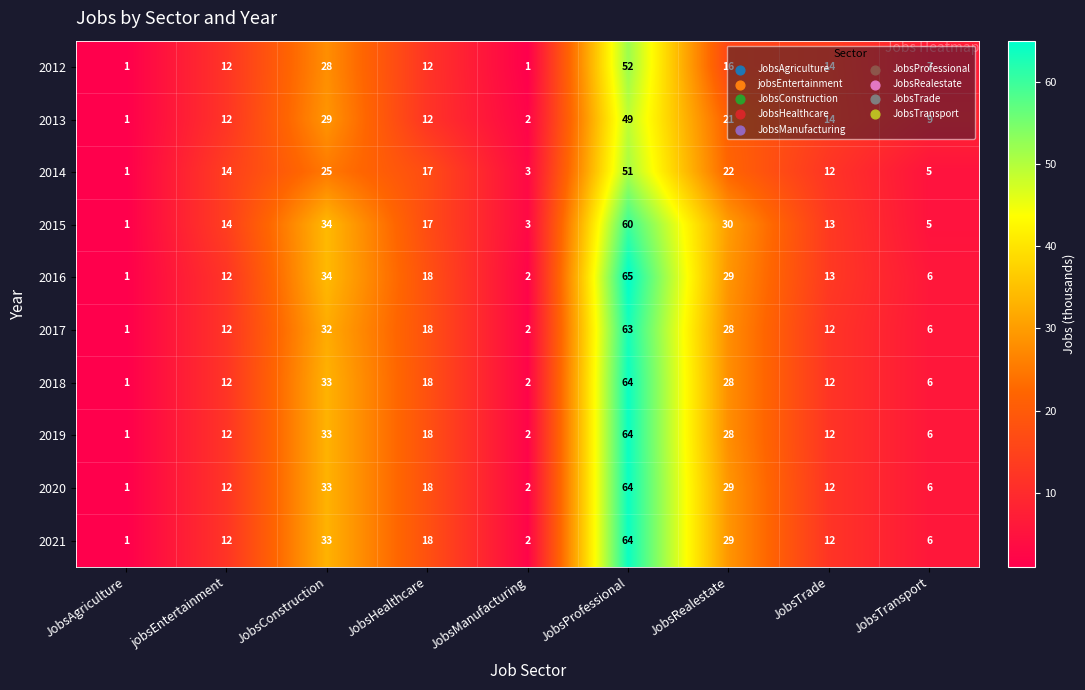

List the labels in order of 2014 value, largest first.

JobsProfessional, JobsConstruction, JobsRealestate, JobsHealthcare, jobsEntertainment, JobsTrade, JobsTransport, JobsManufacturing, JobsAgriculture